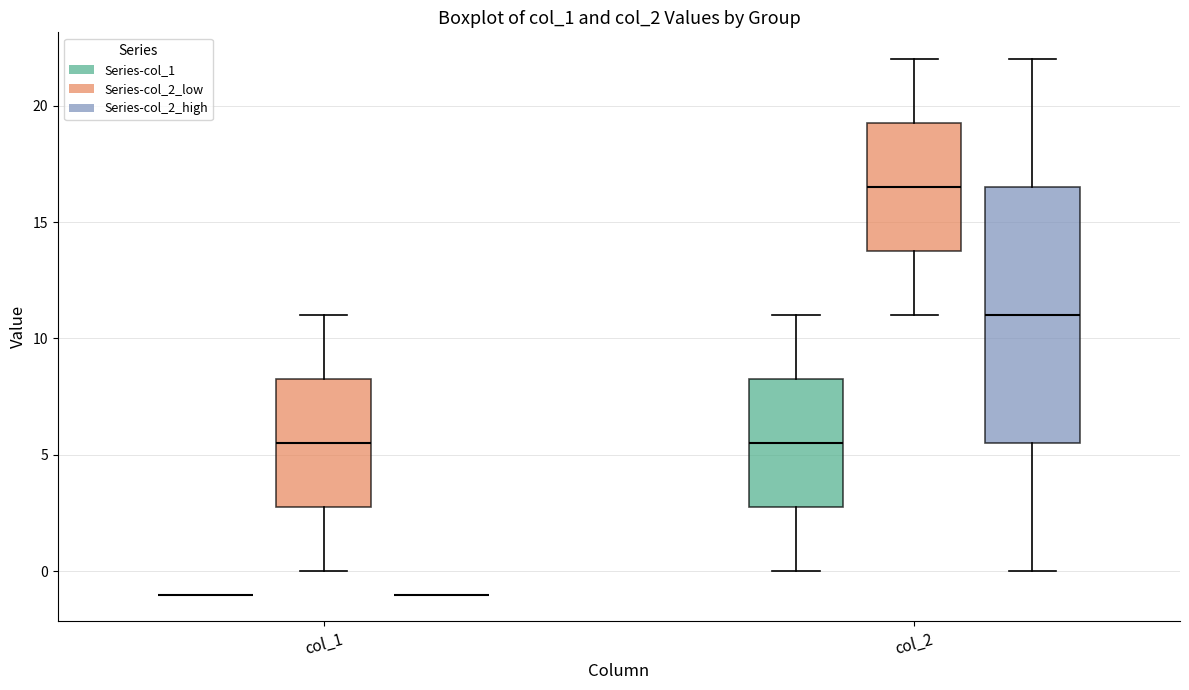

Comparing the boxes themselves (not the whiskers), which one is the tallest?

col_2 (Series-col_2_high)